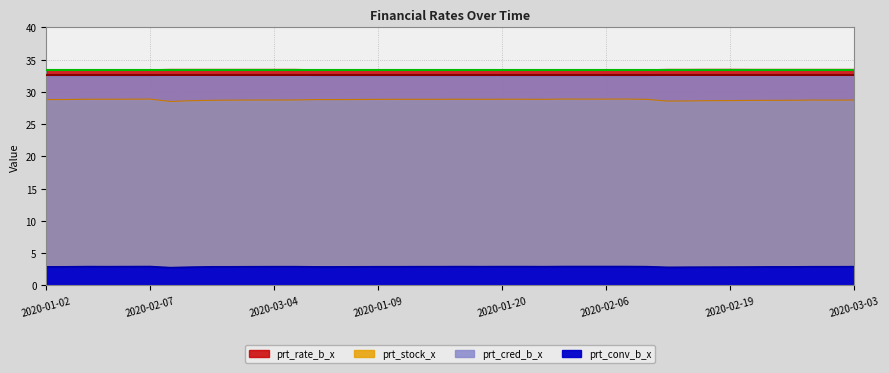

How many distinct data groups are displayed?

4